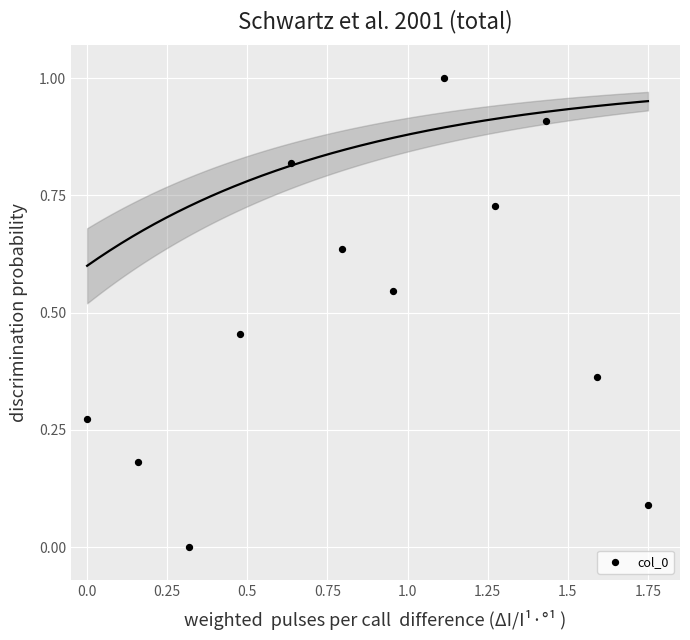

What is the range of Y values (max minus min)?

1.0